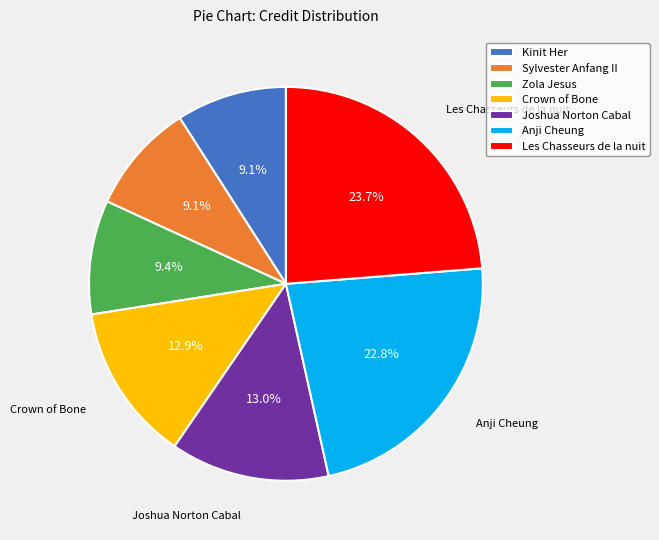

Count the number of slices in the pie.

7